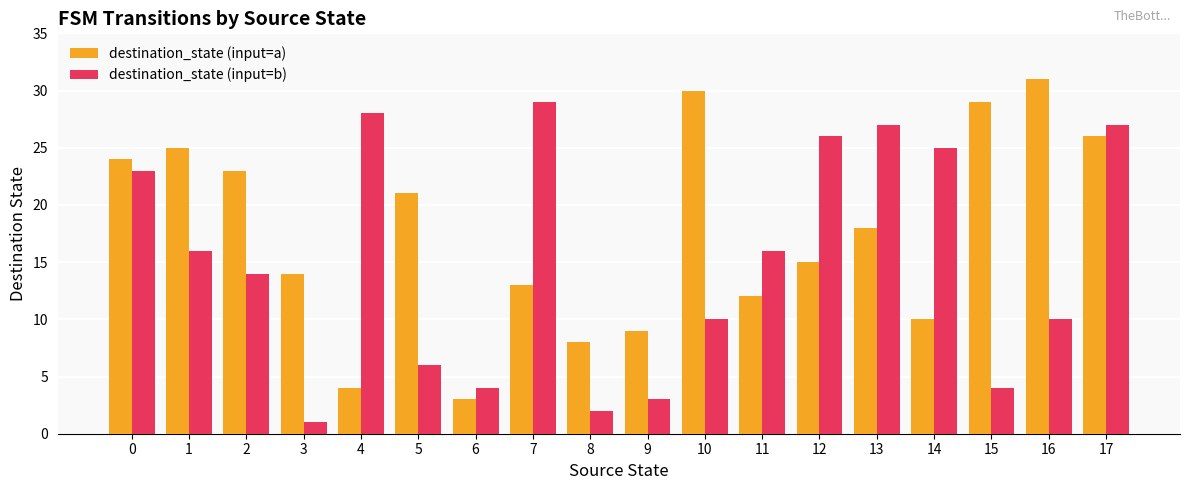

Count the number of data series in this chart.

2